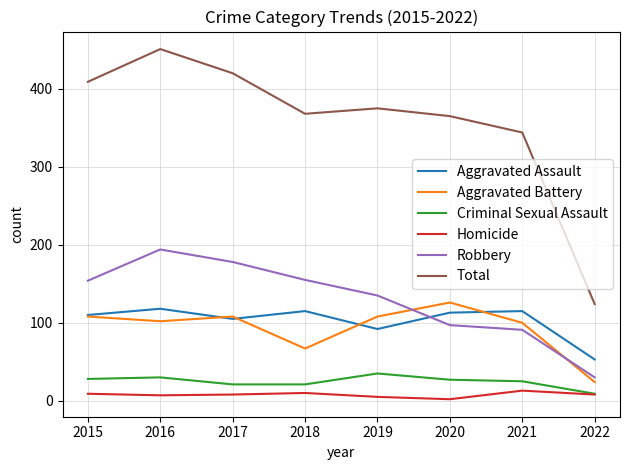

What is the difference between the maximum and second lowest values in the Robbery series?

103